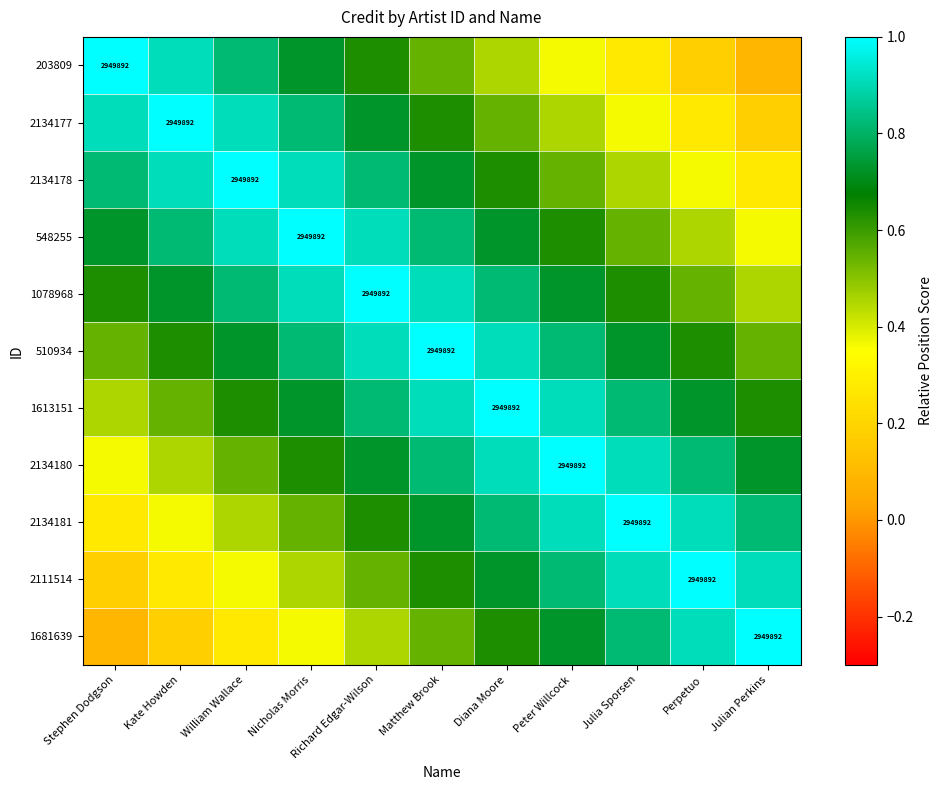

What is the maximum value for 2134178?

1.0